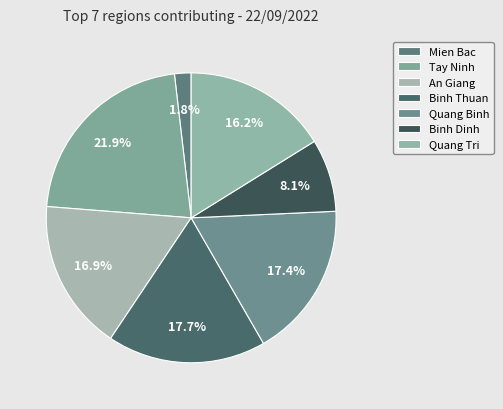

How many segments does this pie chart have?

7